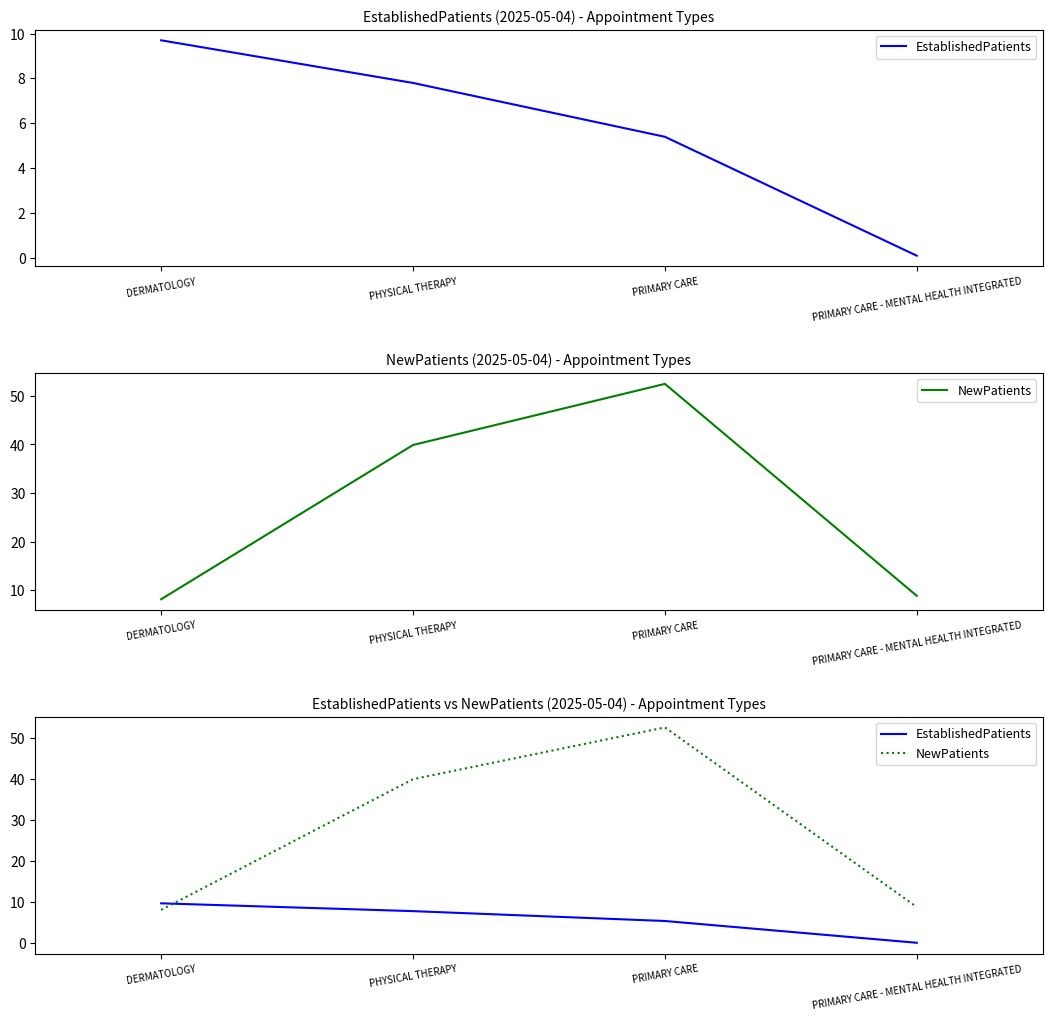

At PHYSICAL THERAPY, list the series in order from smallest to largest.

EstablishedPatients, NewPatients